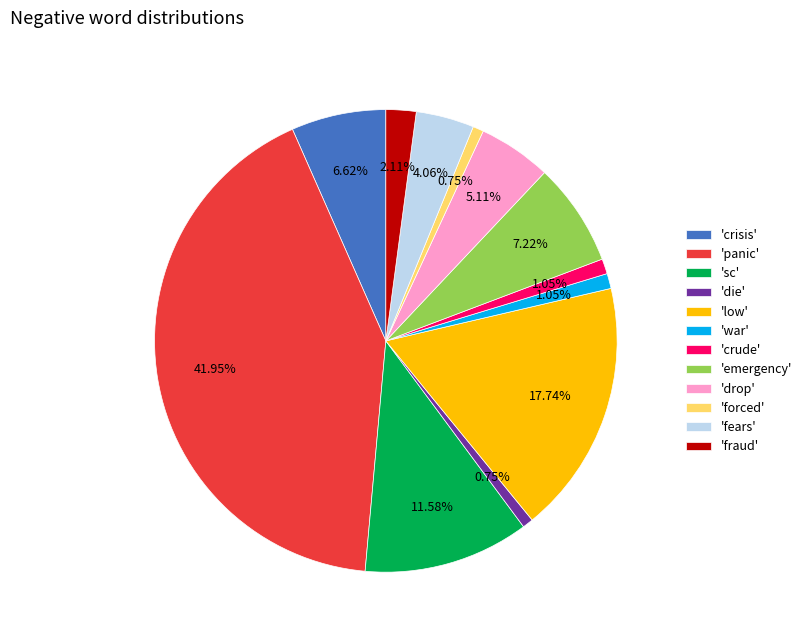

To the nearest percent, what is the difference between the largest and smallest slice percentages?

41%